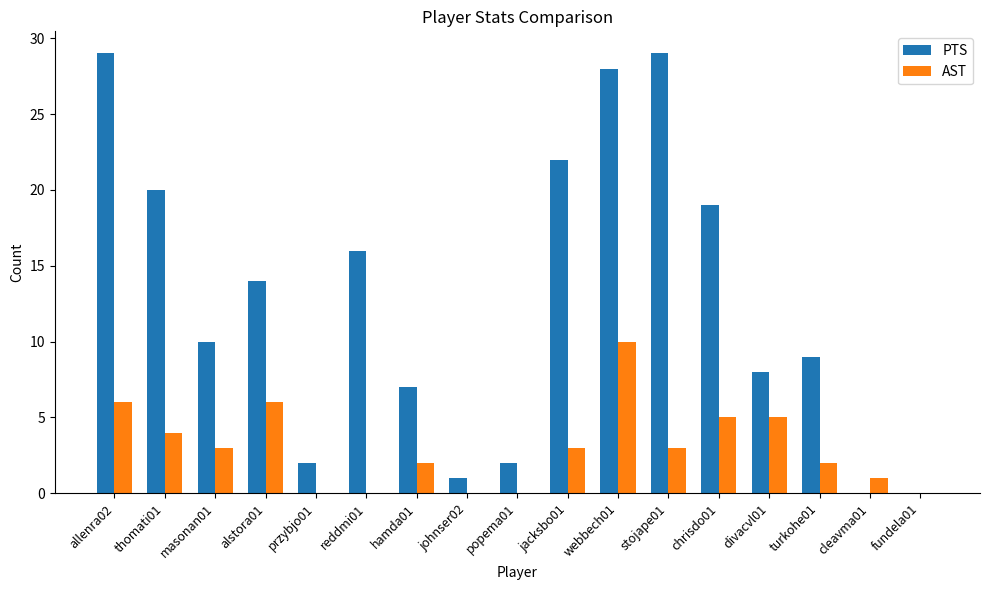

Which series changed the most between alstora01 and cleavma01?

PTS